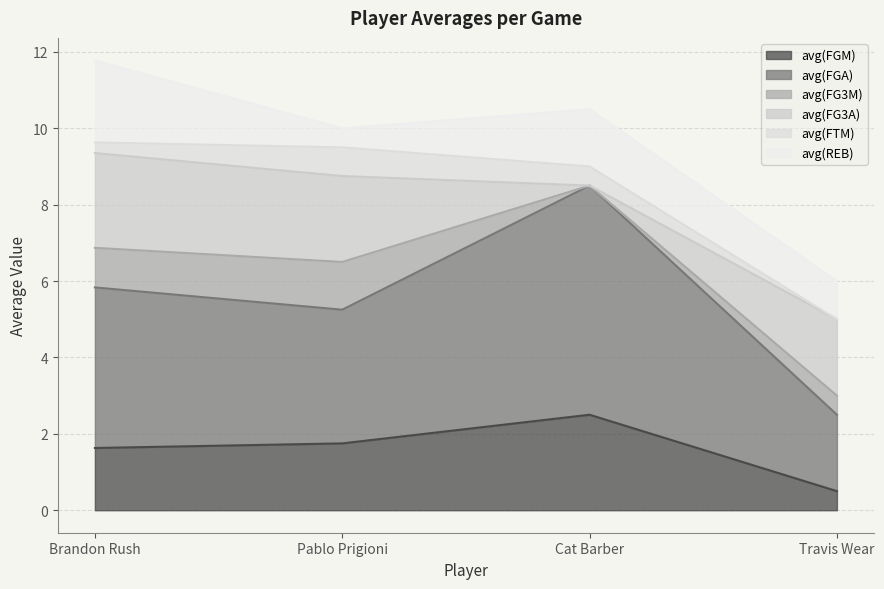

How many lines are shown in the chart?

6